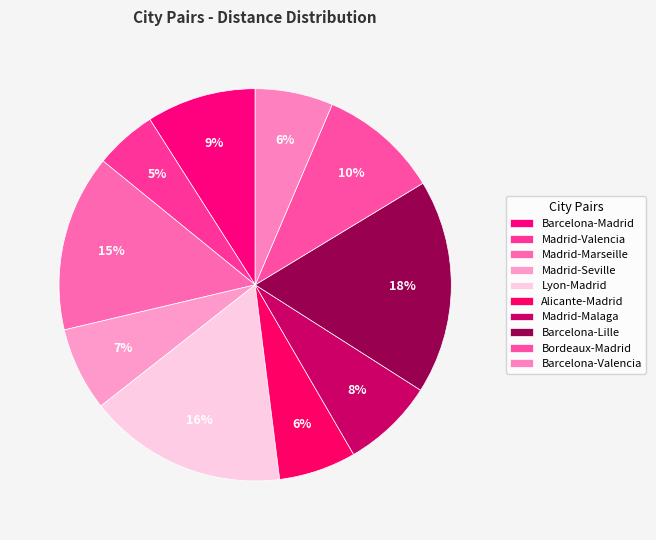

How many segments does this pie chart have?

10